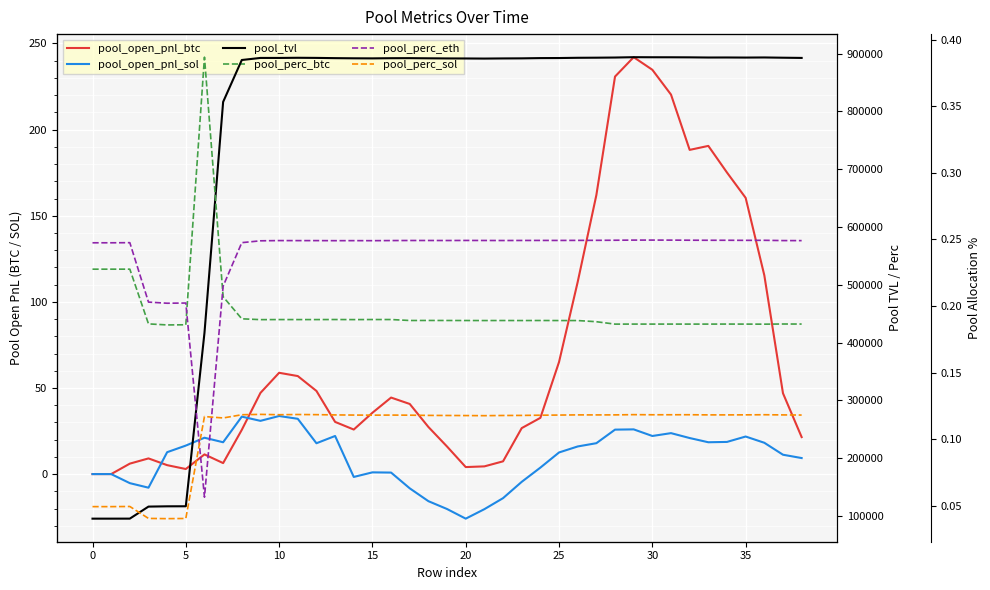

What is the average value of the pool_perc_sol series?

0.1